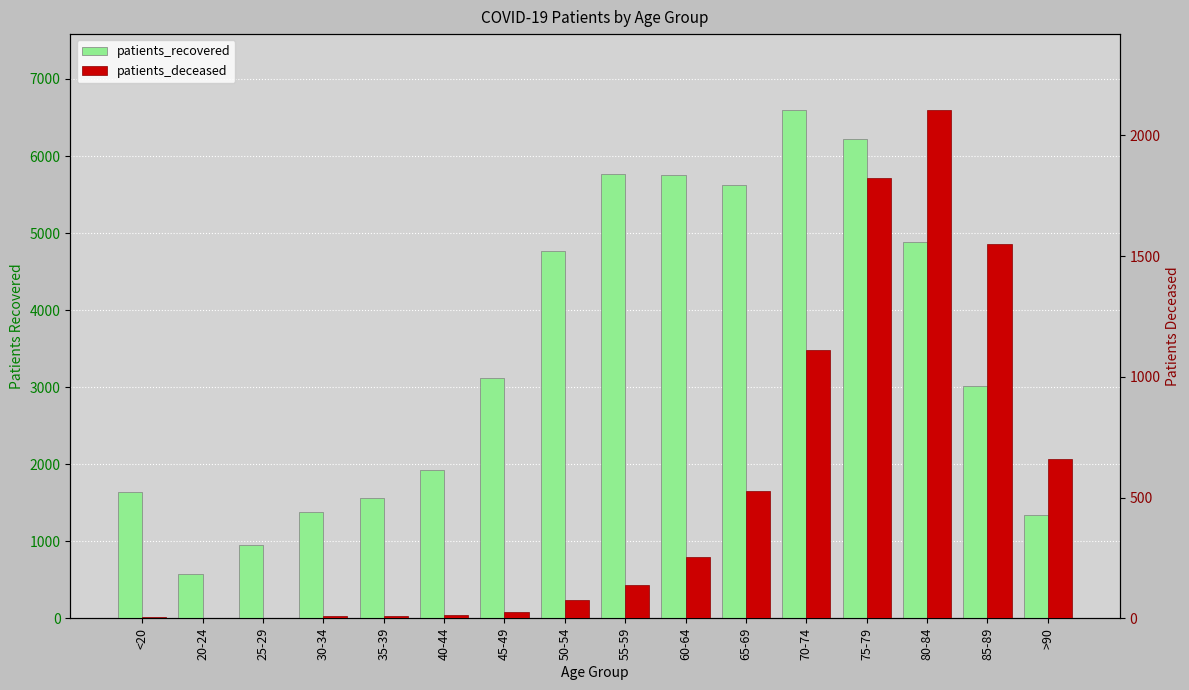

Where does the patients_recovered series first go above 3121?

50-54